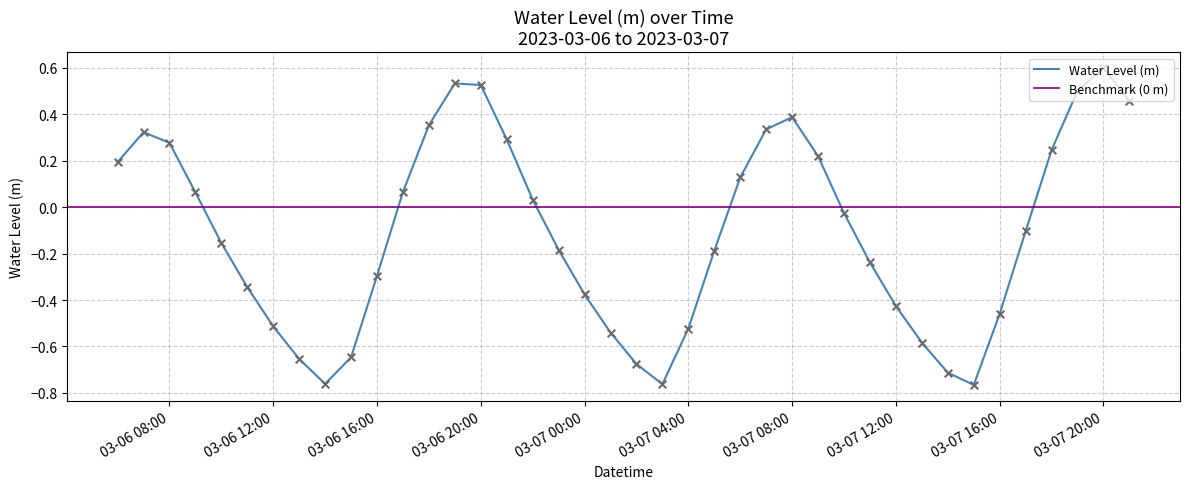

What is the change in value from 2023-03-07 06:00:00 to 2023-03-07 19:00:00?

+0.4